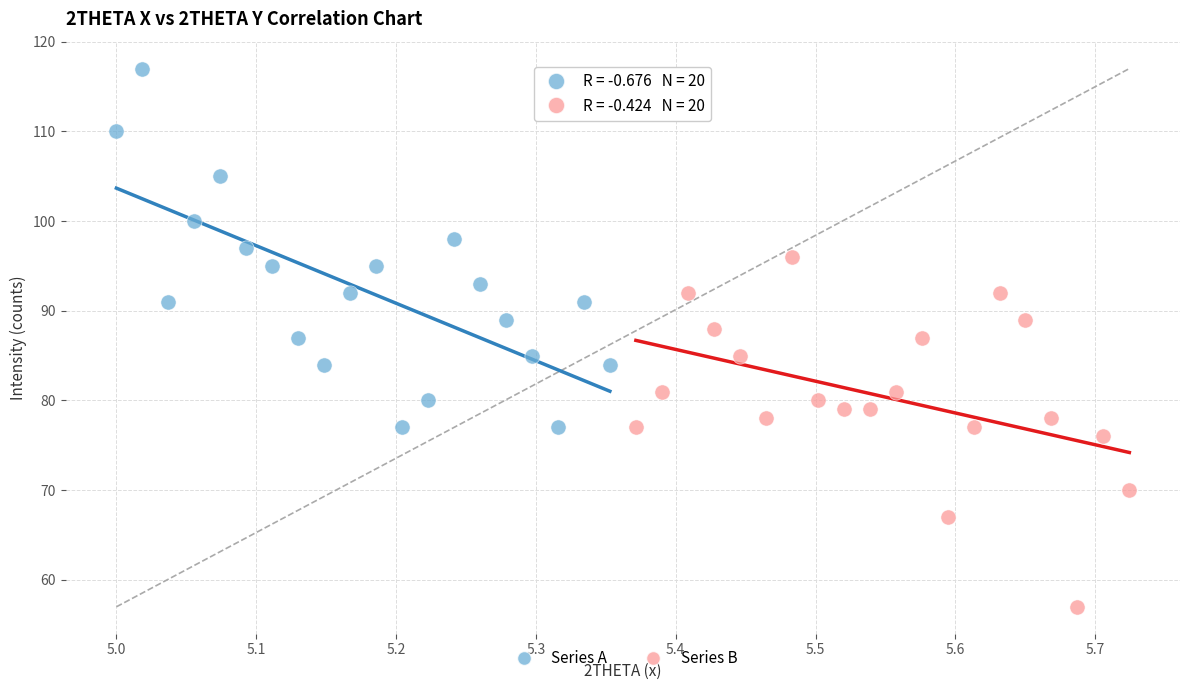

Which series reaches the minimum Y coordinate?

Series B